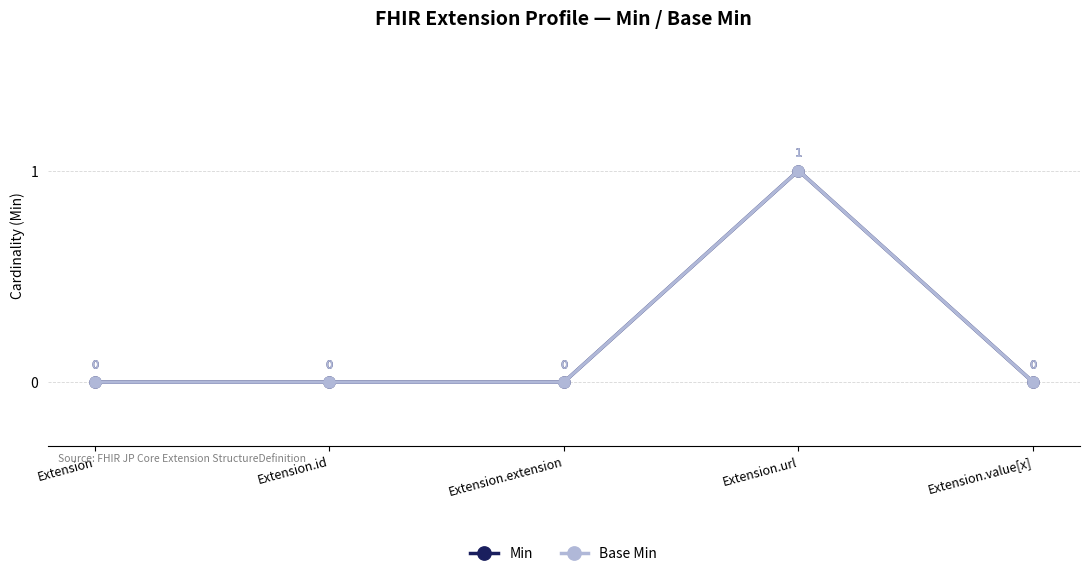

What is the label of the 1st point from the right?

Extension.value[x]